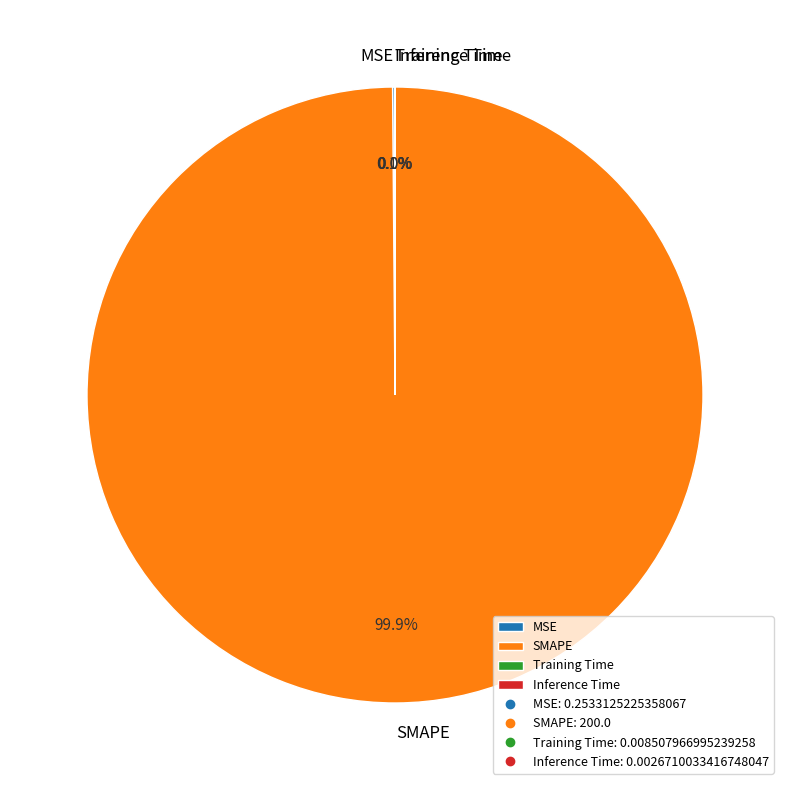

Which slice is the largest?

SMAPE